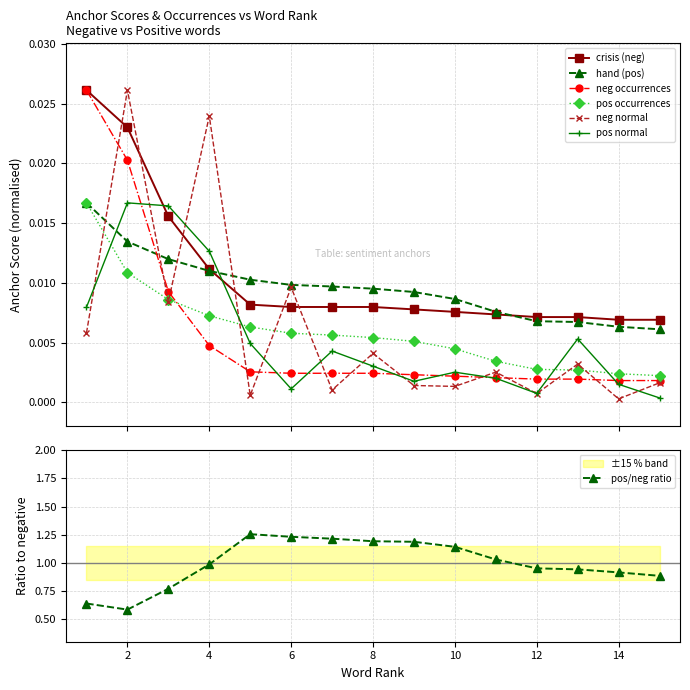

True or false: pos normal has more than 0 points higher than both neighbors.

True